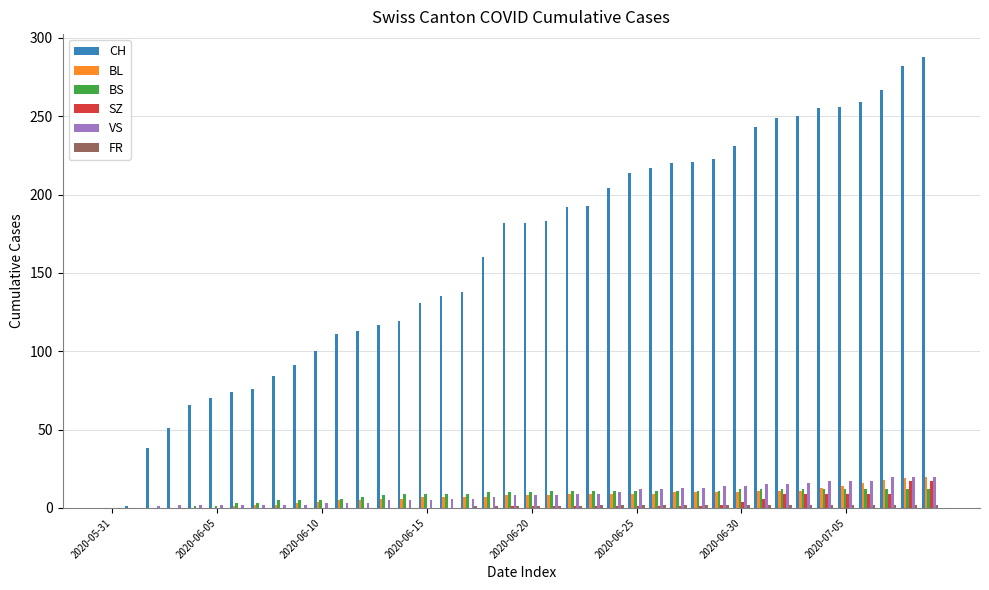

What is the sum of all BS values?

329